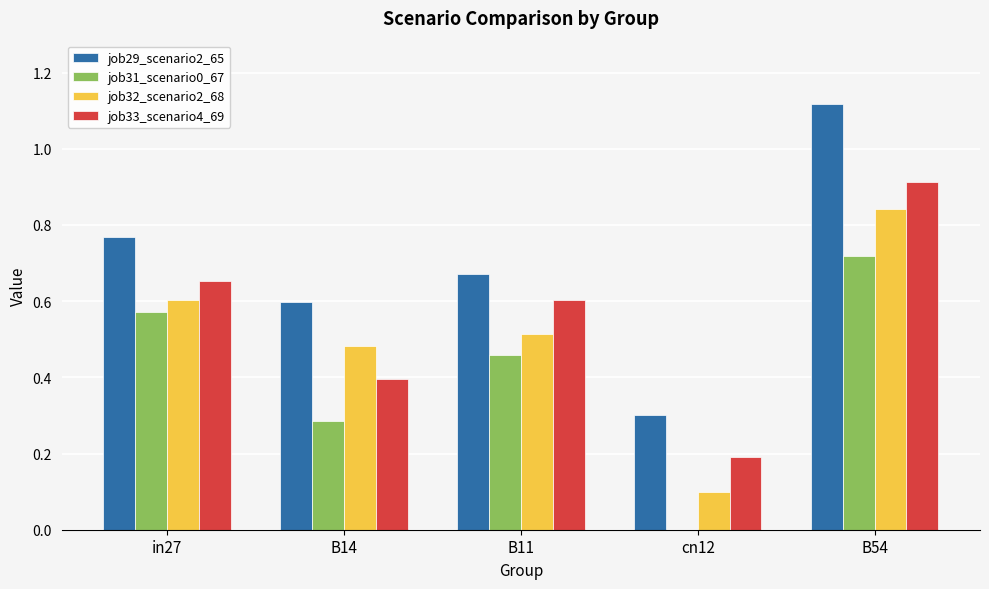

Which category has the highest value in the job33_scenario4_69 series?

B54